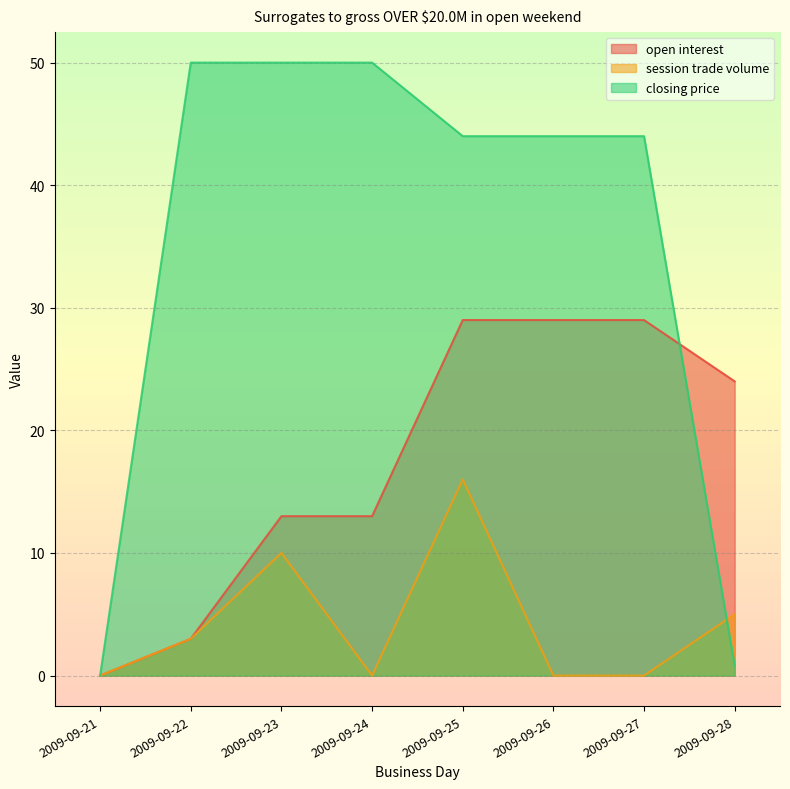

How many lines are shown in the chart?

3